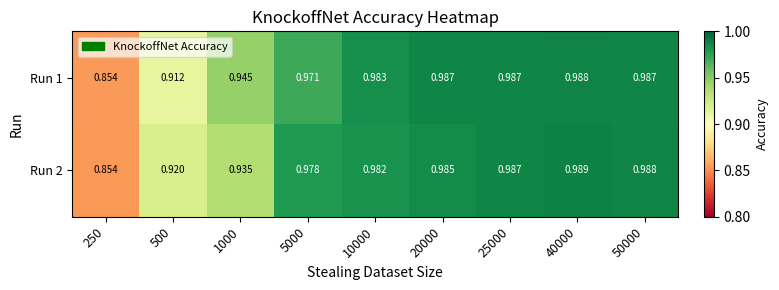

Is the value of Run 1 at 1000 greater than the value of Run 2 at 20000?

No